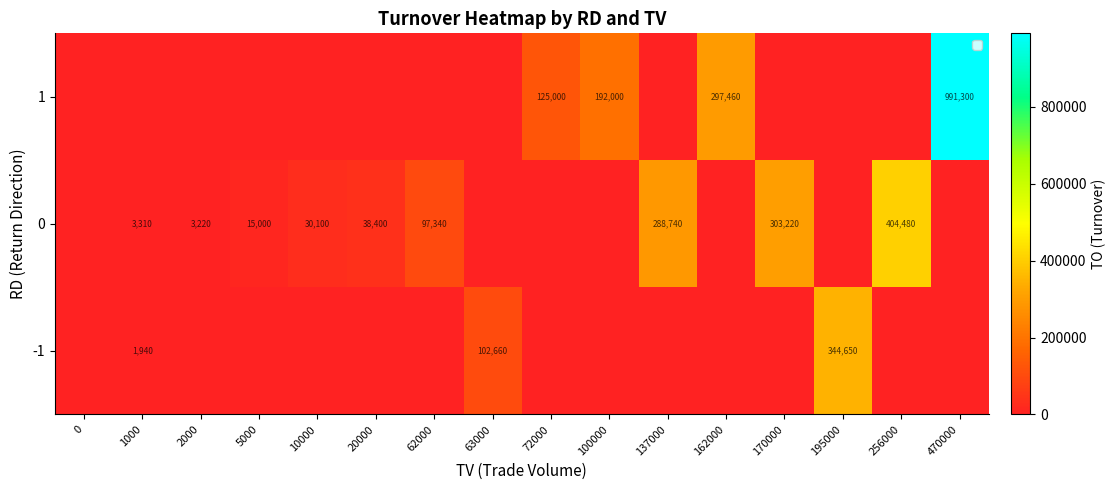

What is the difference between the 1 values at 72000 and 470000?

866300